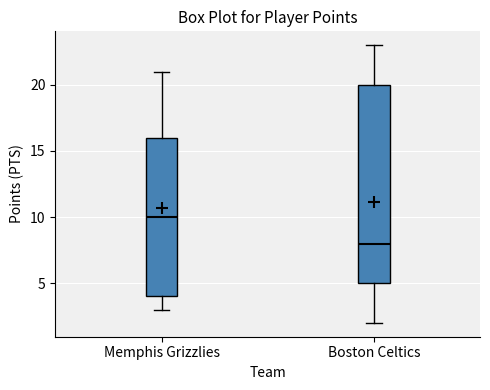

Where is the lower edge of the box for Boston Celtics on the y-axis? The values are not printed on the chart, so give them approximately, as read against the axis.

5